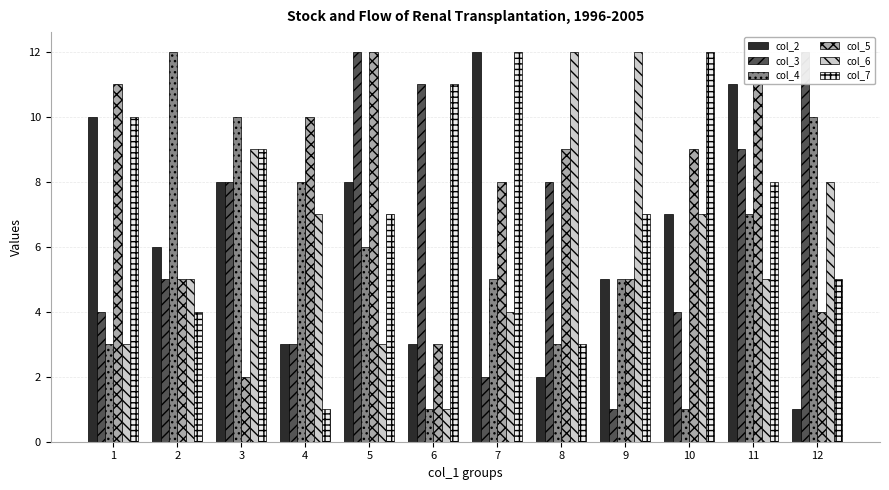

What is the value of the col_4 bar at the 3rd from the left?

10